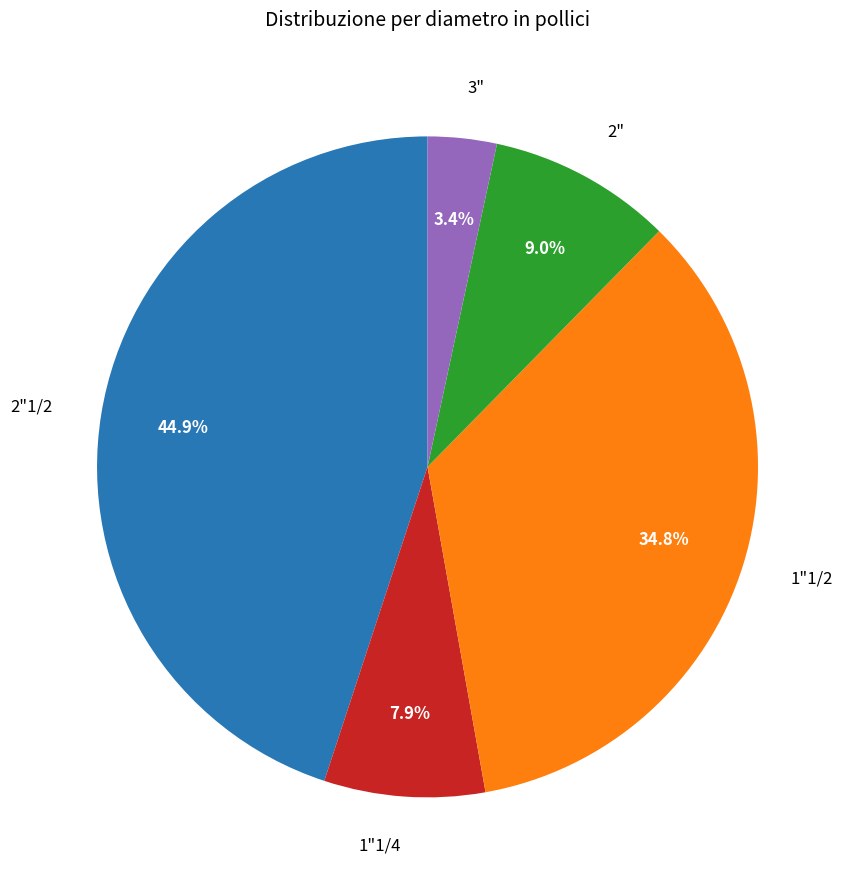

Which has a higher value, 1"1/4 or 2"1/2?

2"1/2